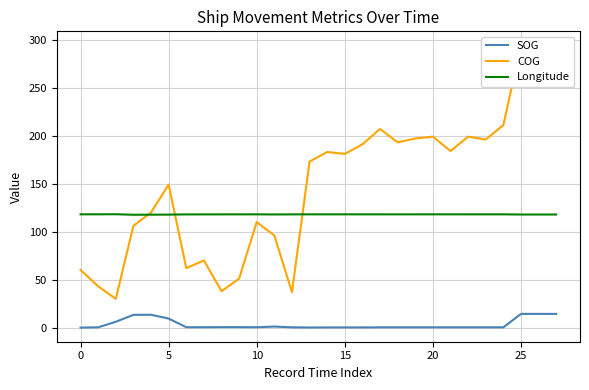

Rank the series by their maximum value, from highest to lowest.

COG, Longitude, SOG